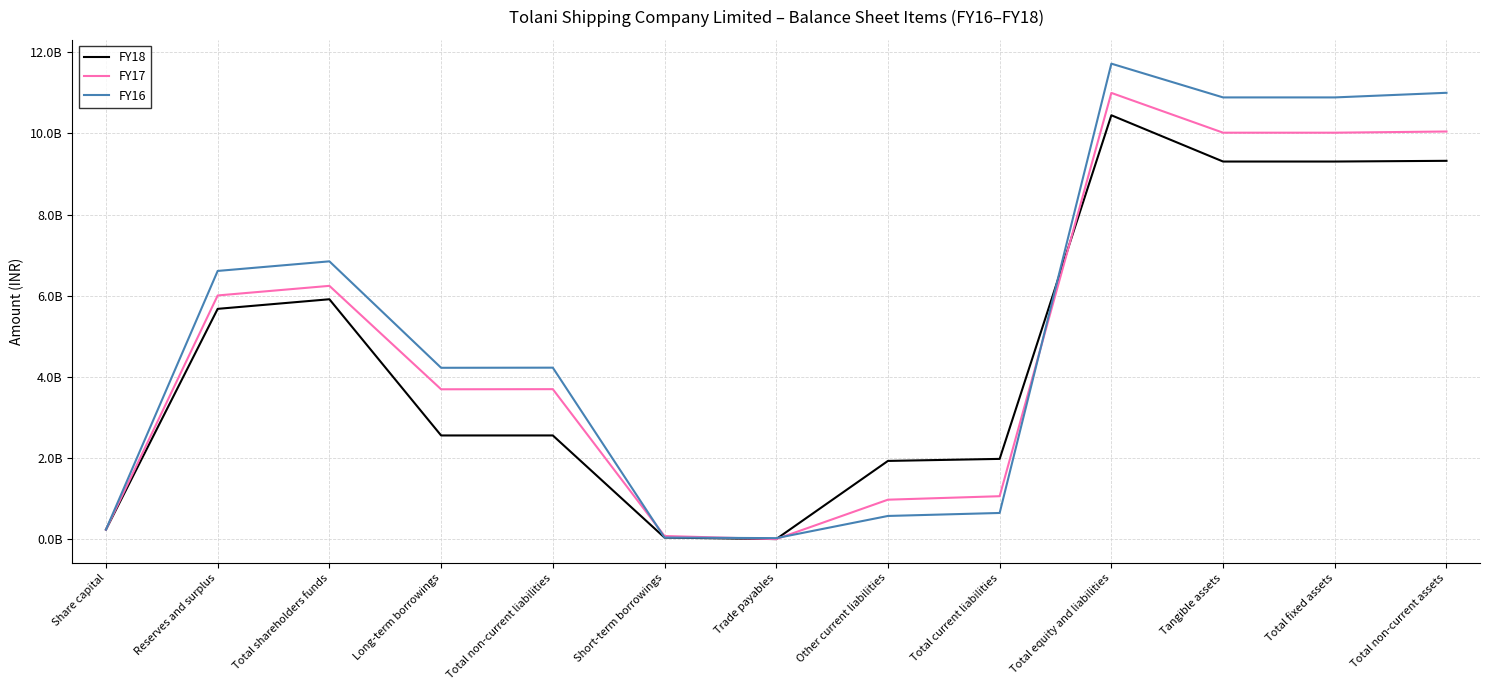

What are all the series names shown in the legend?

FY18, FY17, FY16